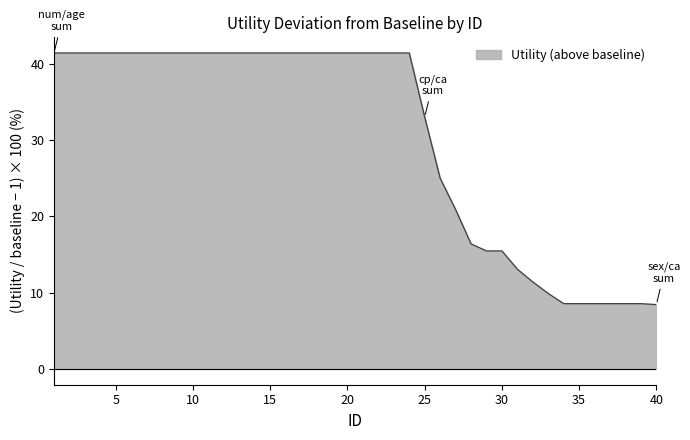

List the labels in order of value, smallest first.

40, 34, 35, 36, 37, 38, 39, 33, 32, 31, 29, 30, 28, 27, 26, 25, 1, 2, 3, 4, 5, 6, 7, 8, 9, 10, 11, 12, 13, 14, 15, 16, 17, 18, 19, 20, 21, 22, 23, 24